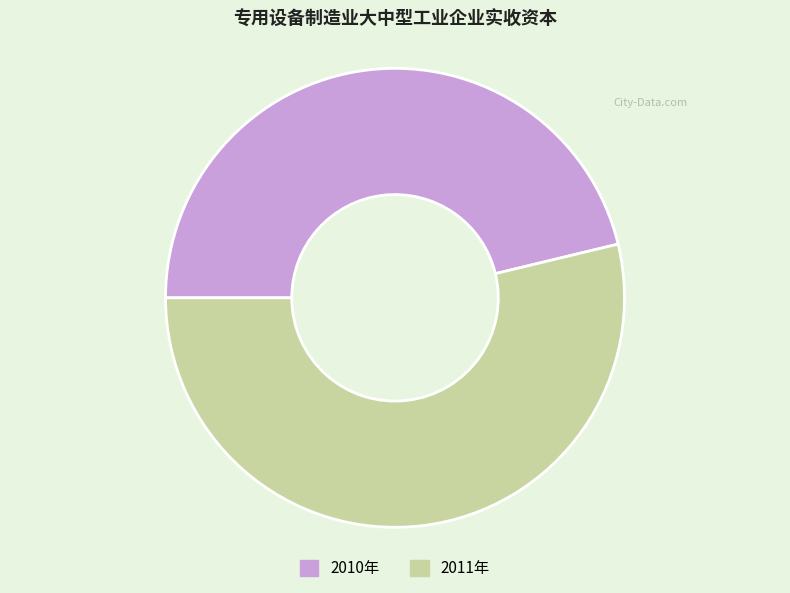

Rank the categories by value from lowest to highest.

2010年, 2011年